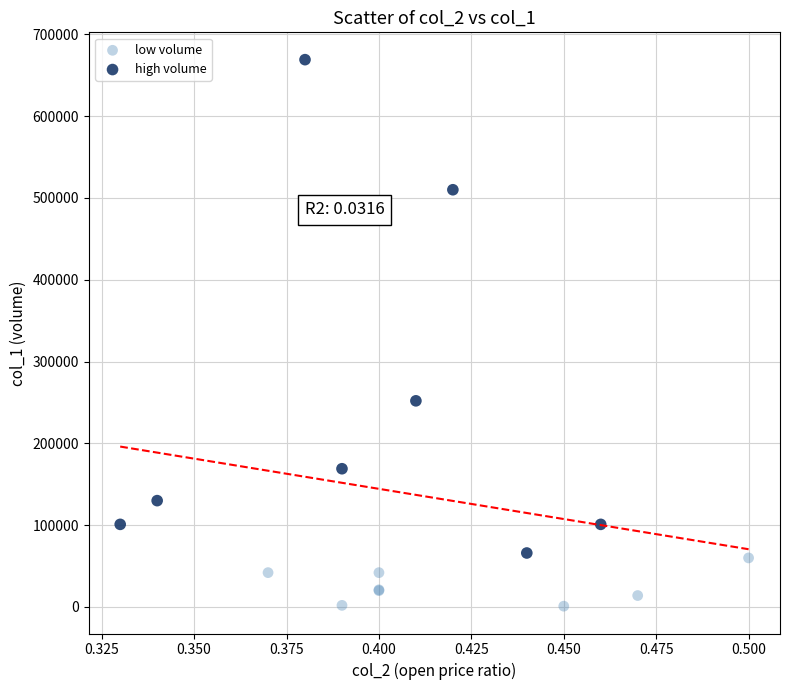

Which series contains the highest Y value?

high volume